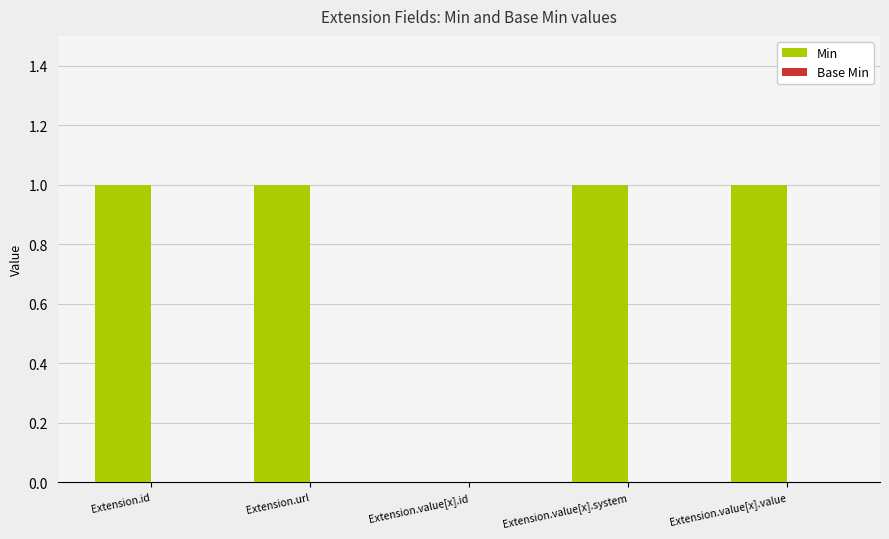

What is the ratio of the value at Extension.id to the value at Extension.value[x].system?

1.0